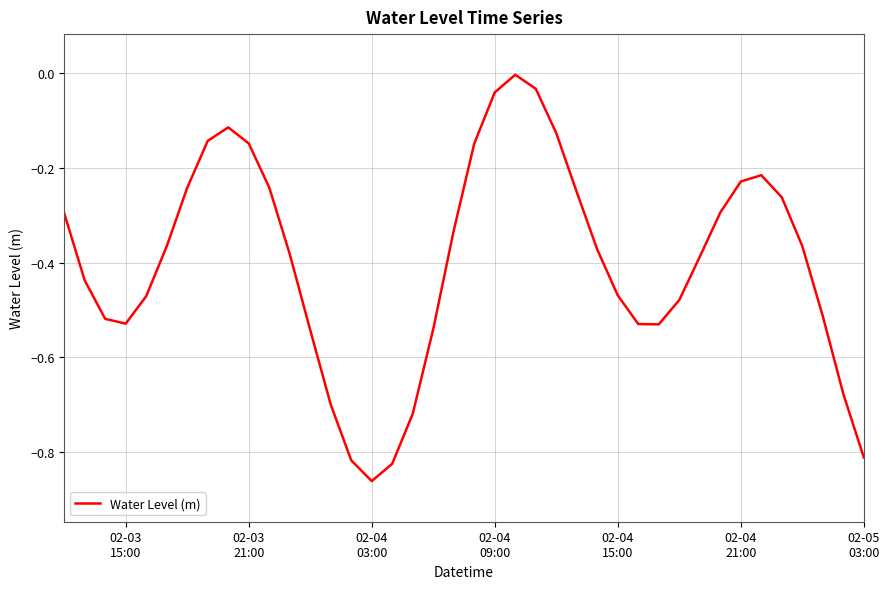

What is the difference between the maximum and minimum values?

0.9